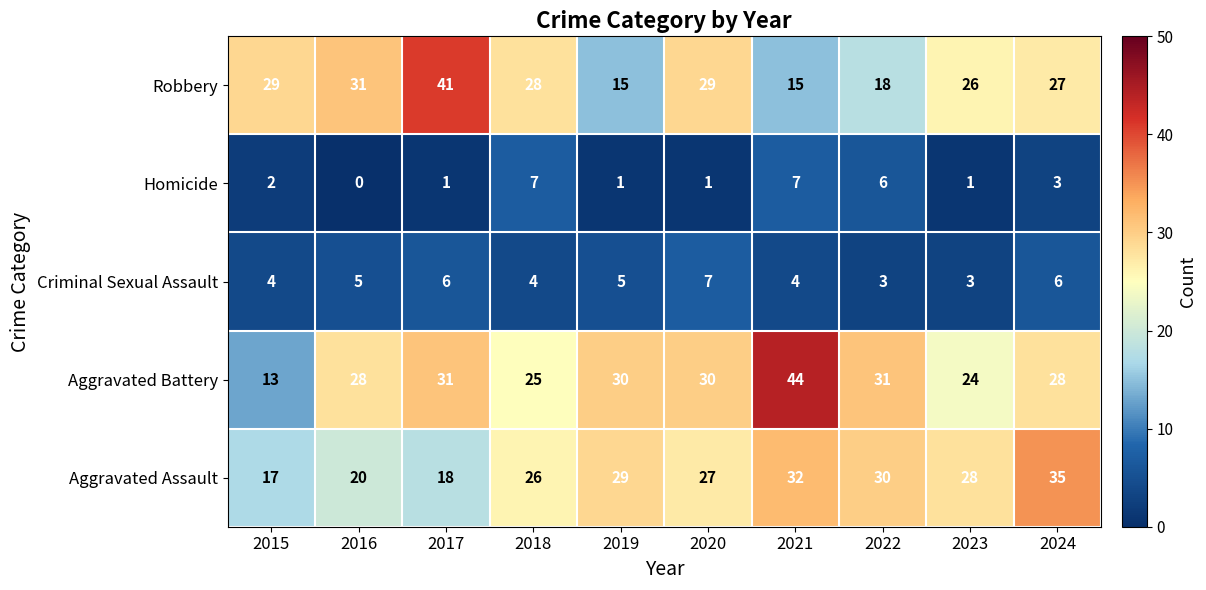

What value does the Aggravated Battery series have at 2019, to the nearest 10?

30